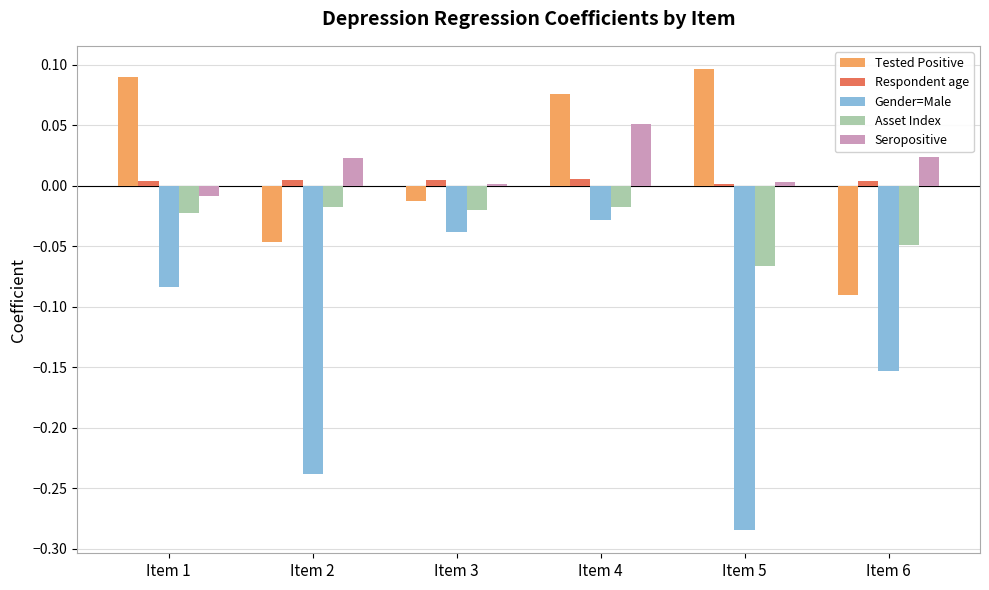

Is it true that Seropositive equals 0.0 at Item 3?

True